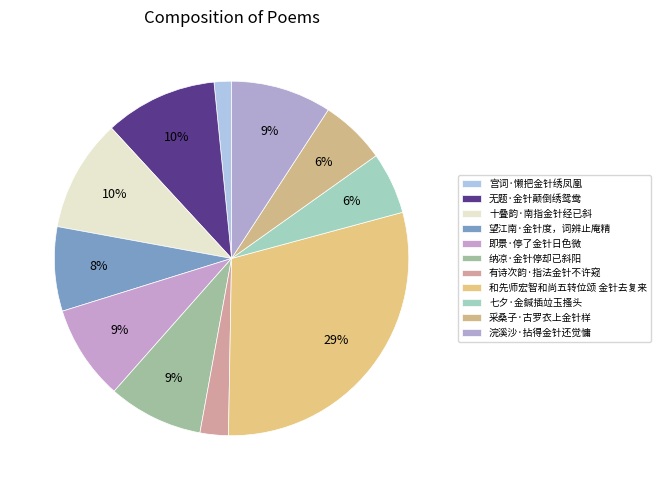

How many segments does this pie chart have?

11